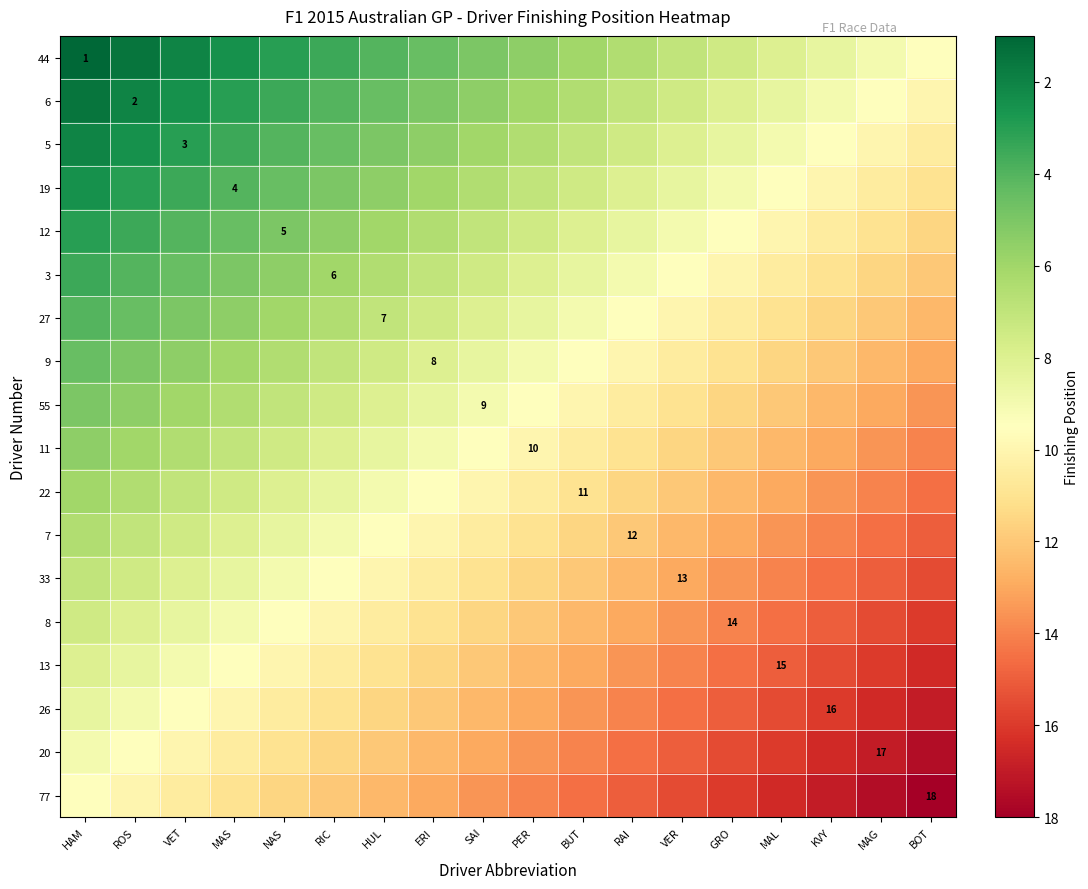

What is the smallest value displayed?

1.0